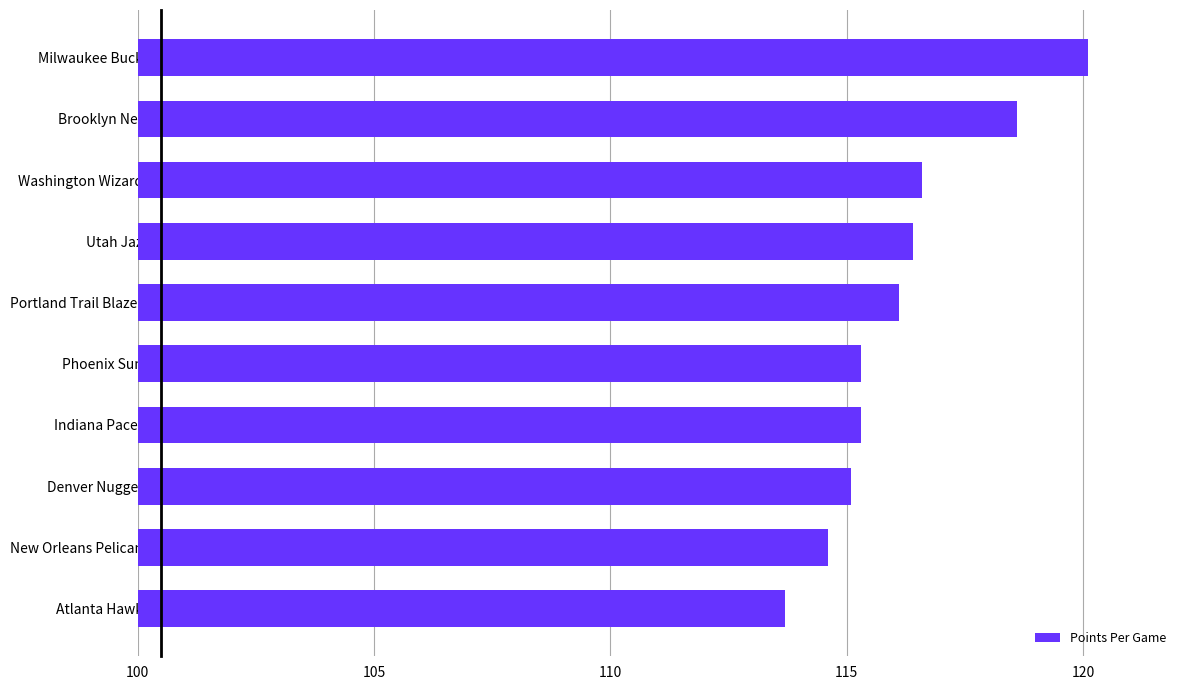

Are the bars horizontal?

Yes